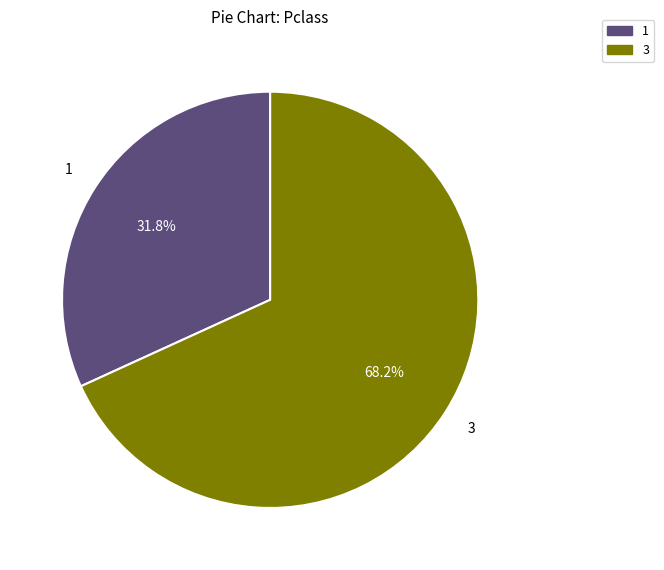

Approximately how many times larger is the value at 1 compared to 3?

0.5